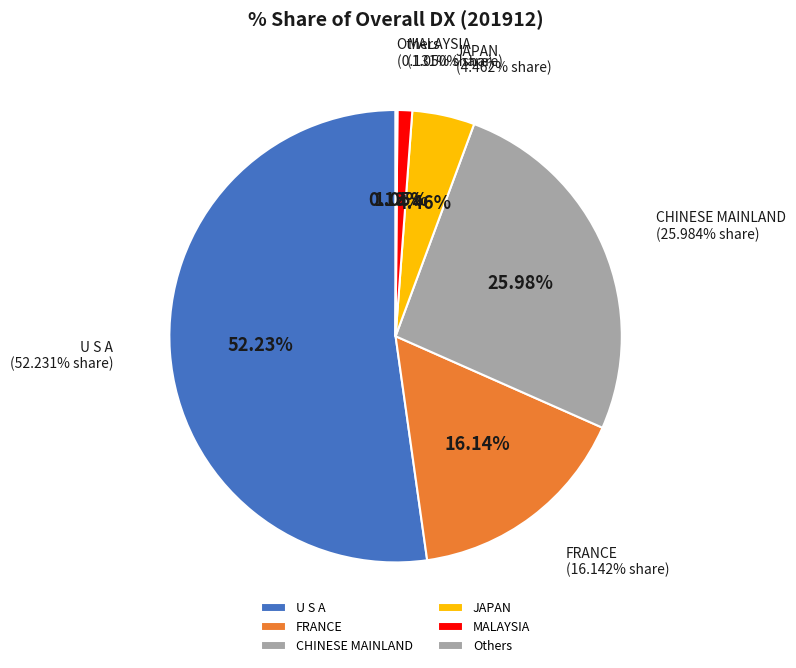

Is U S A the majority of the pie?

Yes